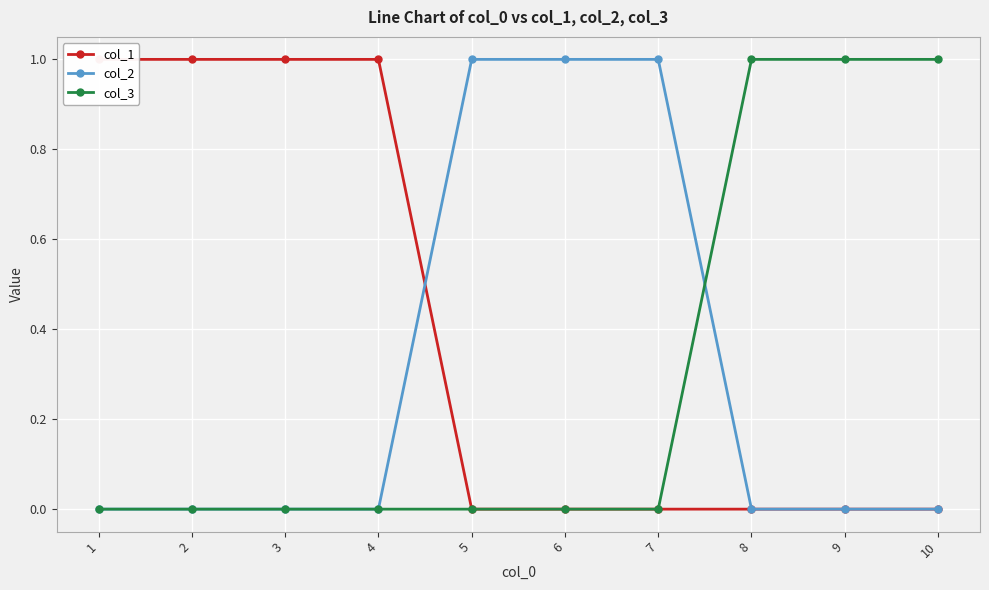

List the series in order of their peak value, highest first.

col_1, col_2, col_3